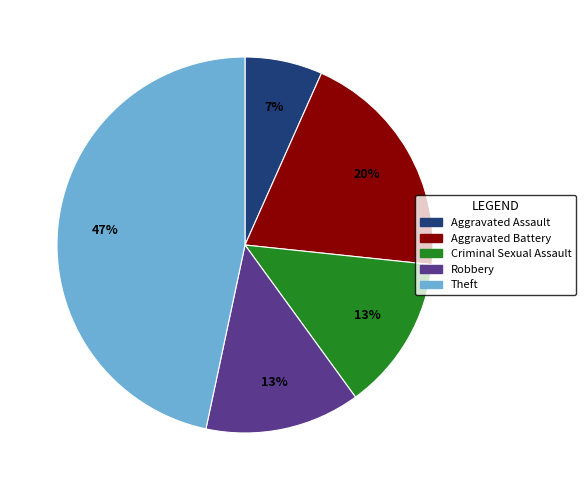

Do Aggravated Assault and Aggravated Battery together represent more than half of the pie?

No